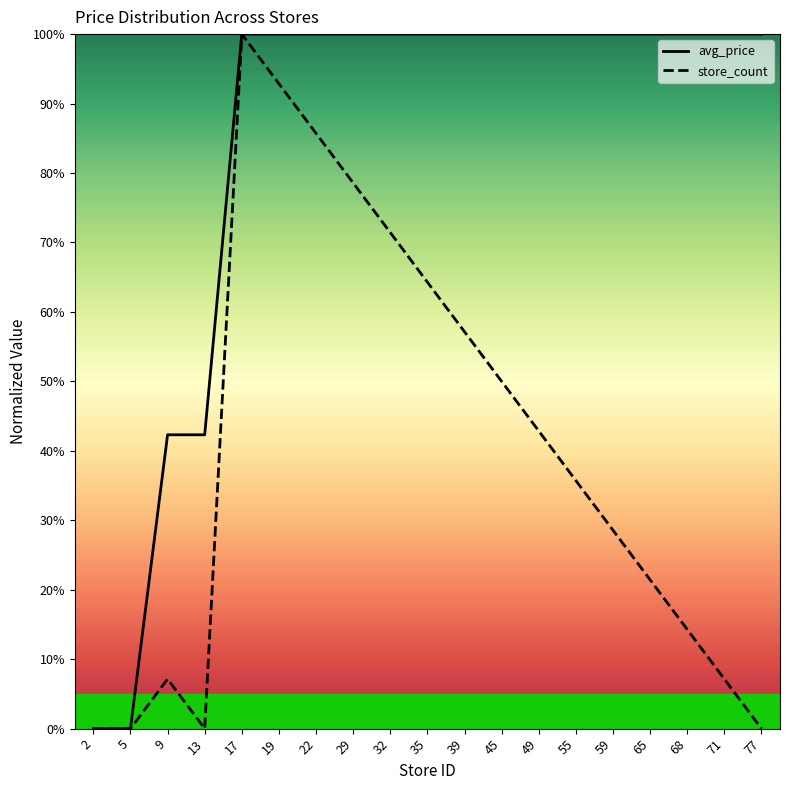

What is the value of the avg_price point at the 6th from the left?

1.0